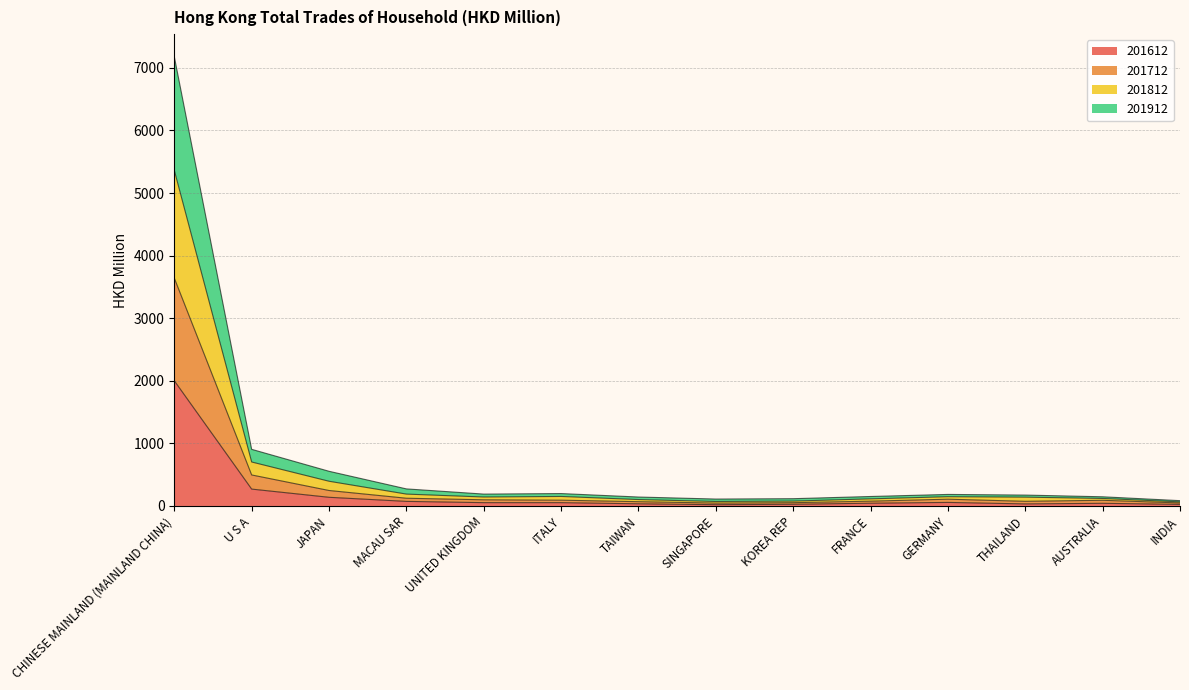

What is the total value across all series at U S A?

904.9